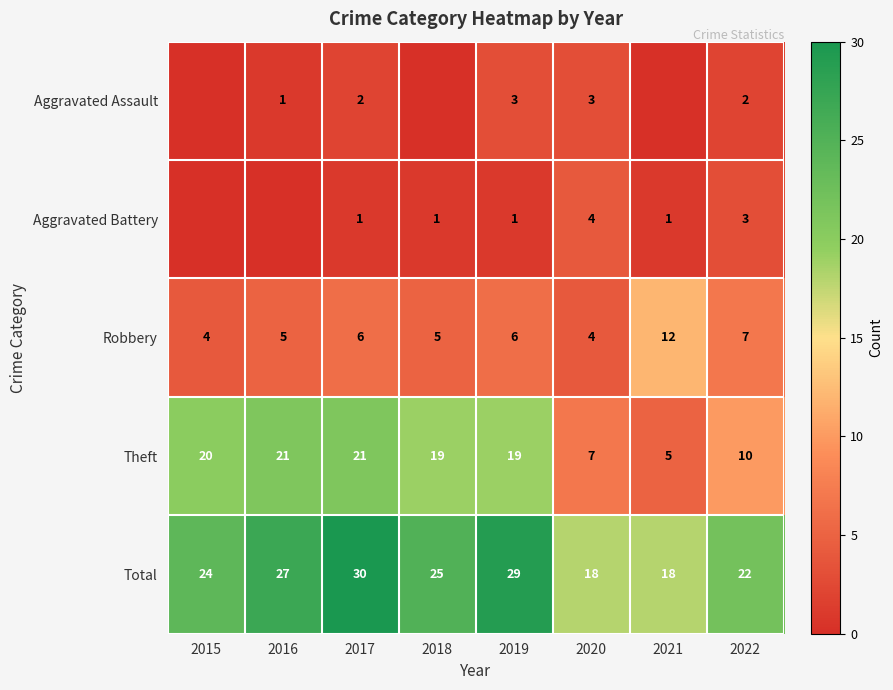

Is the value of Aggravated Assault at 2019 greater than the value of Aggravated Battery at 2017?

Yes